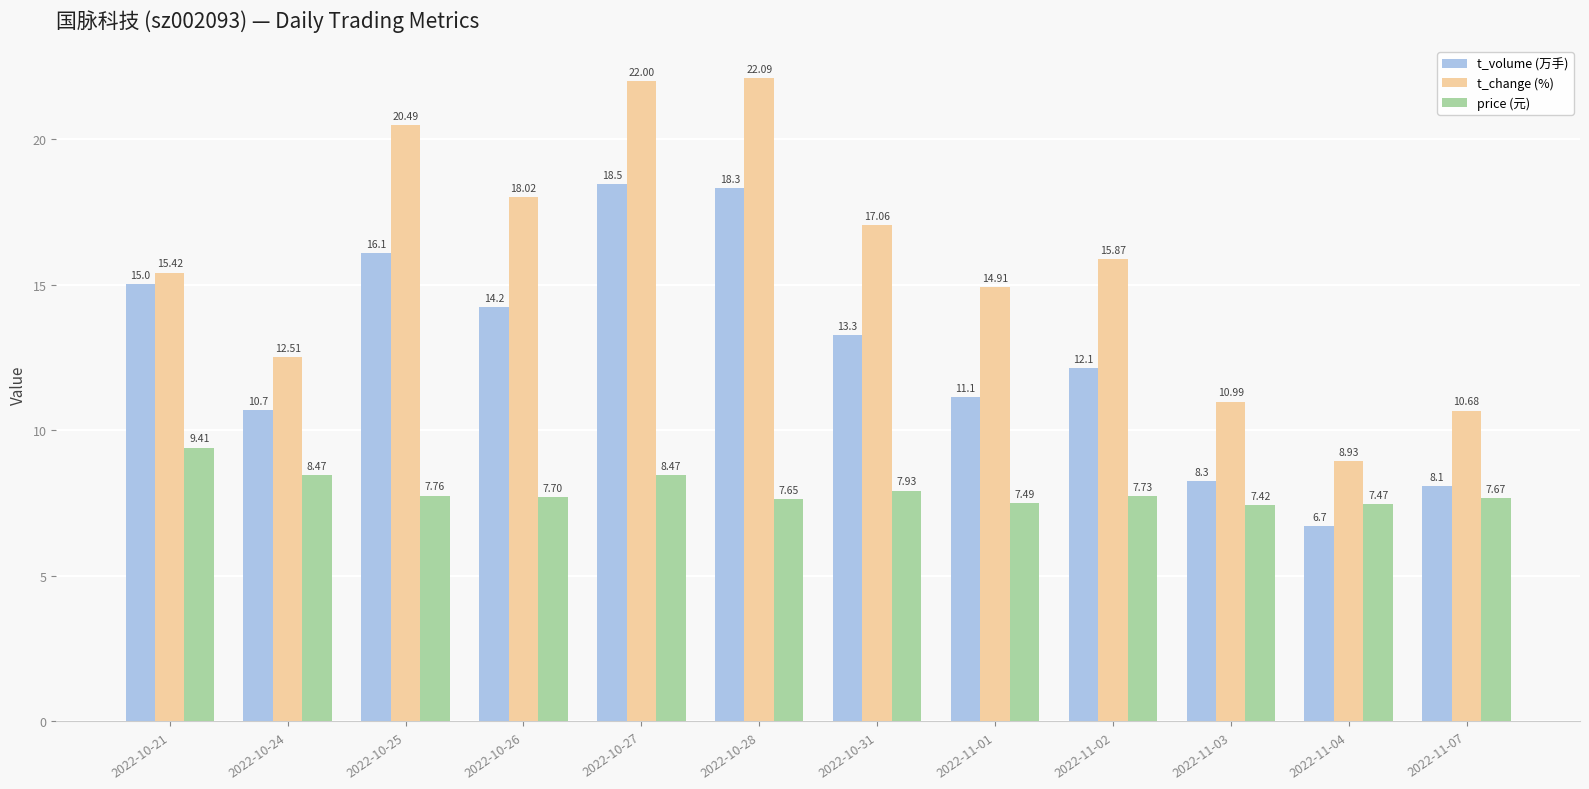

What position from the right is 2022-11-07?

1